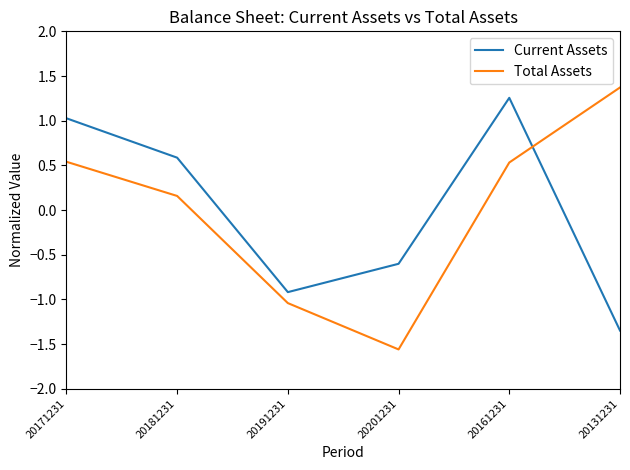

How many times do Current Assets and Total Assets cross each other?

1